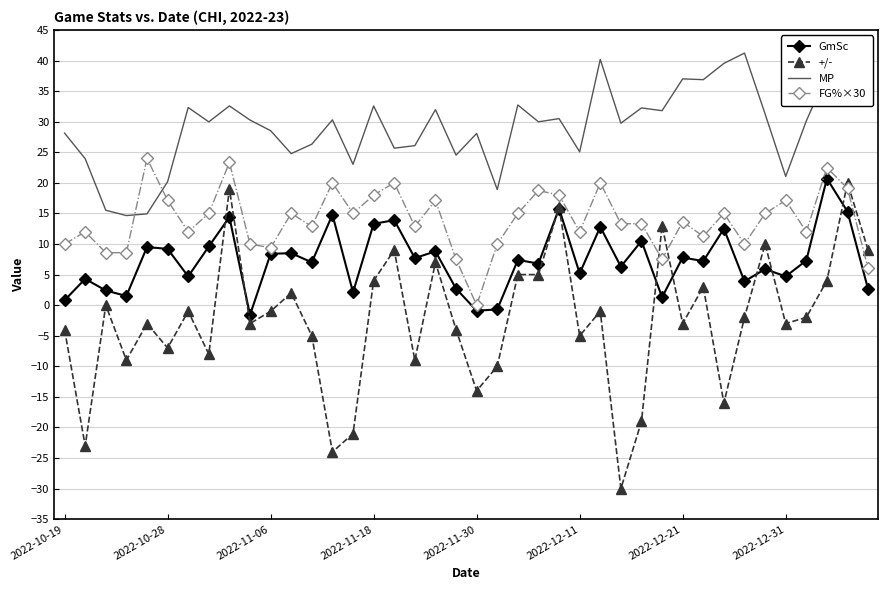

Which series has the largest total across all categories?

MP